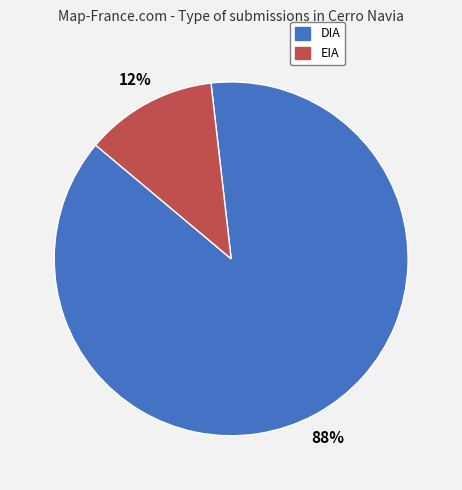

Rank the categories by value from highest to lowest.

DIA, EIA